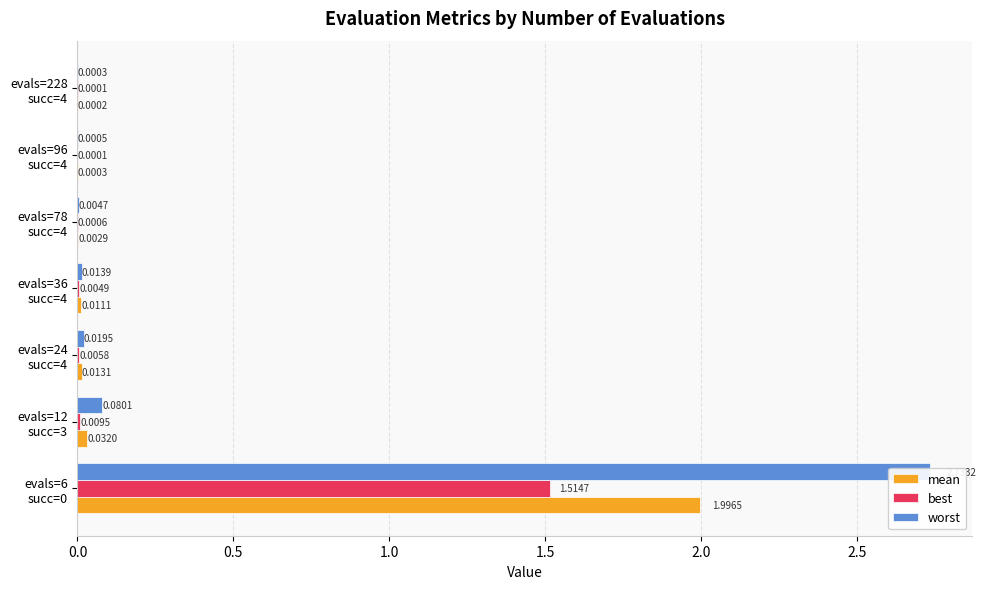

Which series has the largest total across all categories?

worst